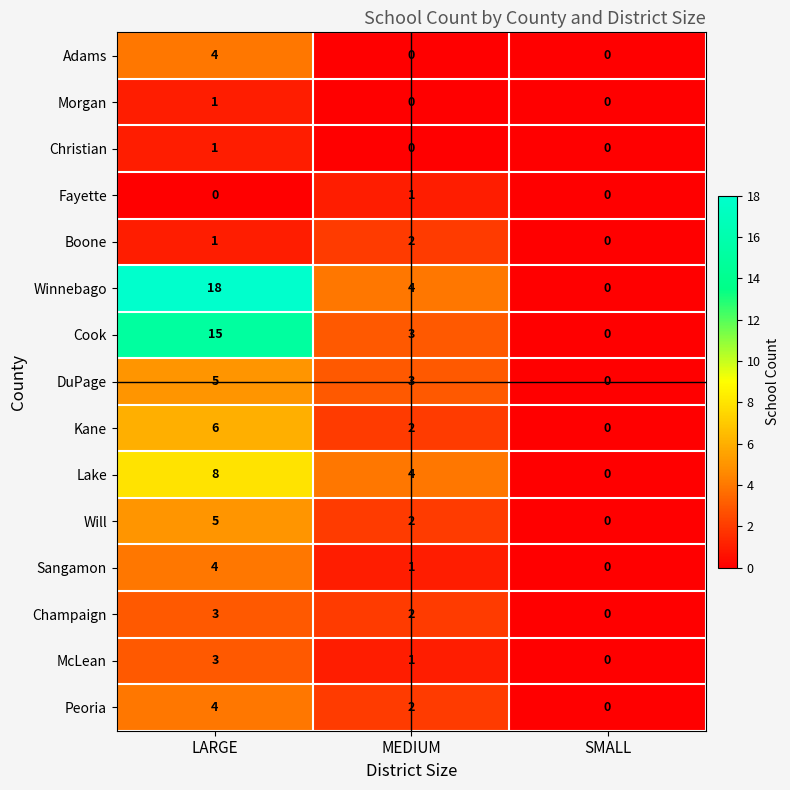

What is the difference between the Sangamon values at SMALL and LARGE?

4